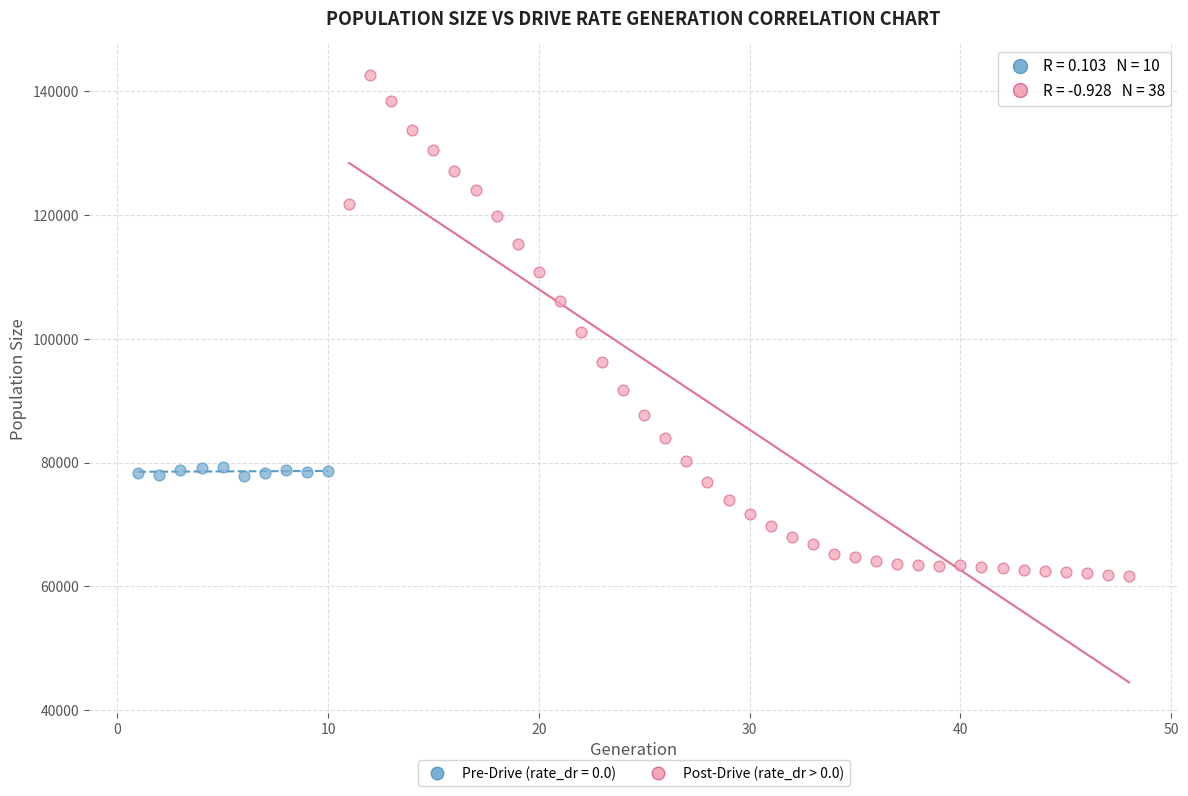

Which series contains the highest Y value?

Post-Drive (rate_dr > 0.0)